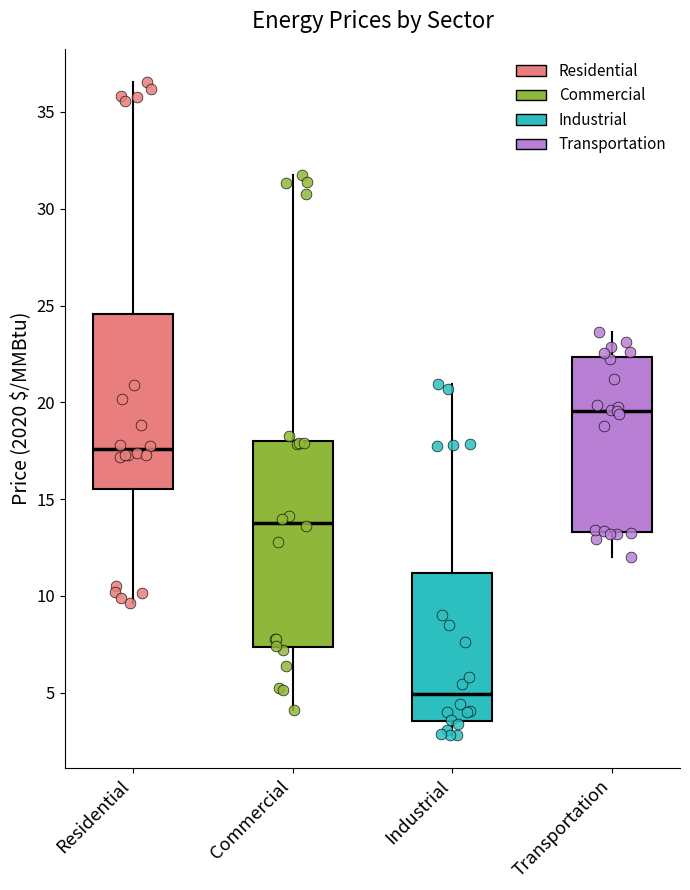

Where does the median line of the box for Commercial sit on the y-axis? The values are not printed on the chart, so give them approximately, as read against the axis.

14.0